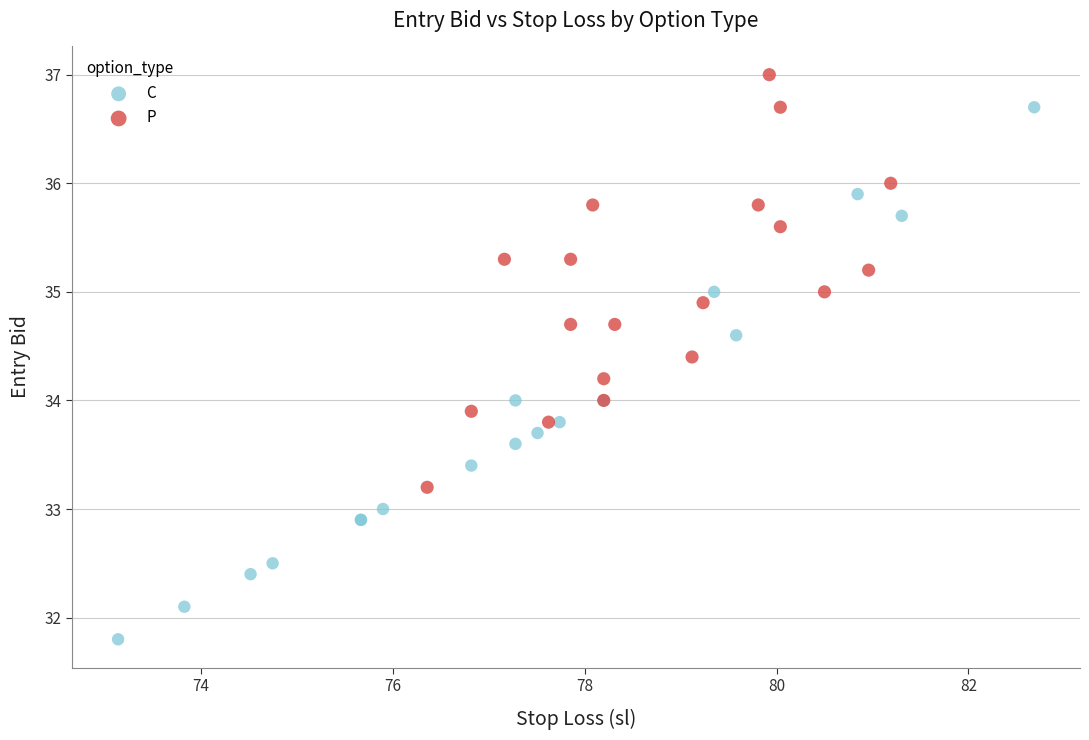

Which series contains the lowest Y value?

C